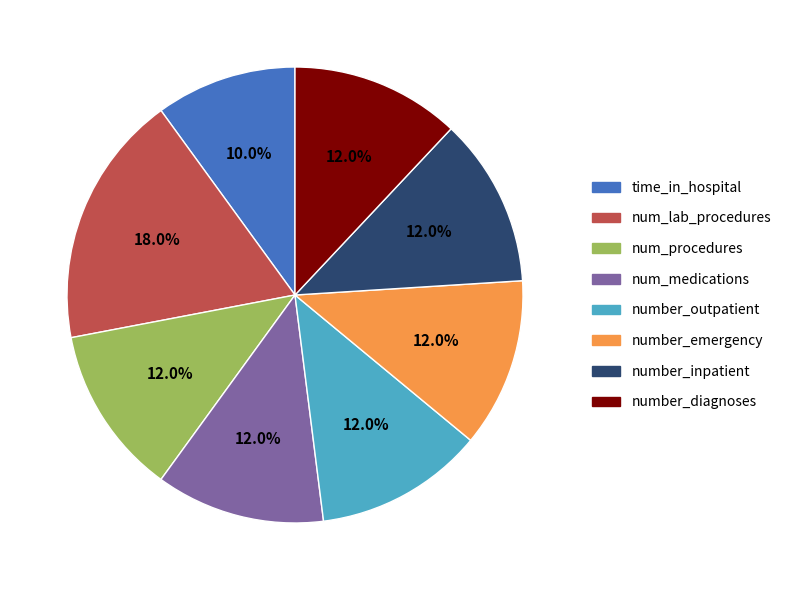

What is the ratio of the value at number_inpatient to the value at num_lab_procedures?

0.7